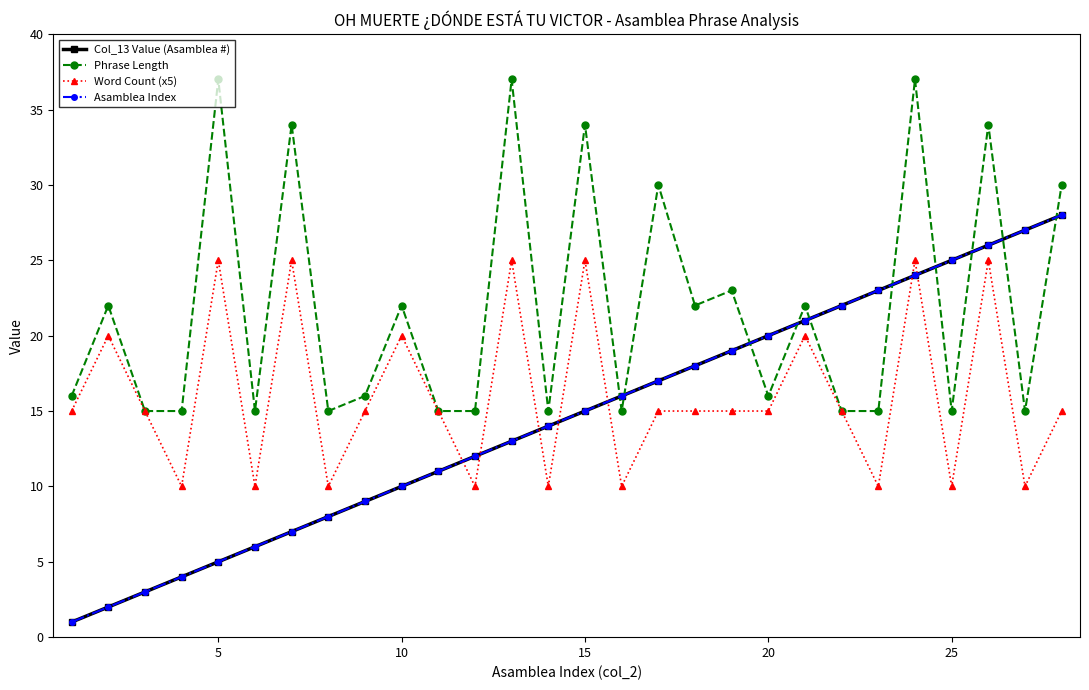

How many lines are shown in the chart?

4